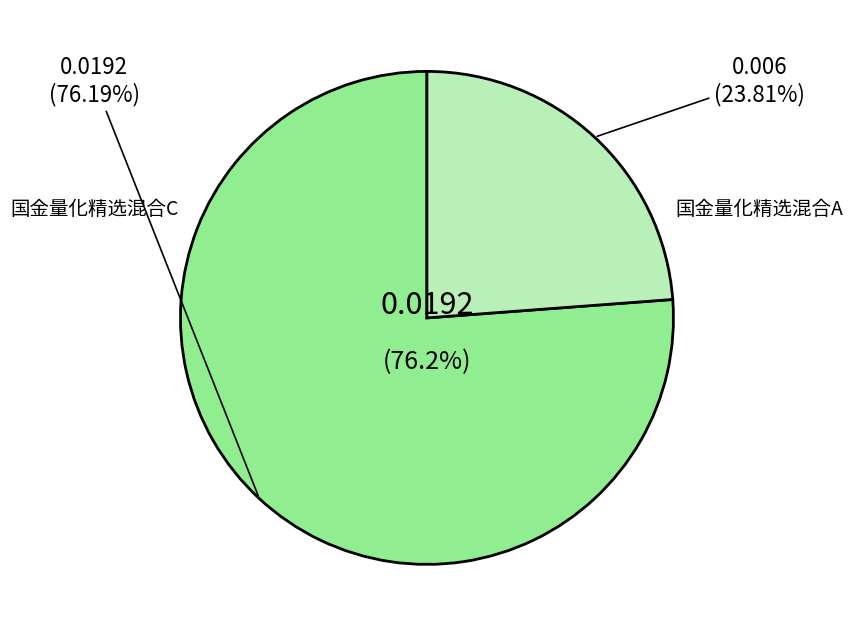

Is it true that 国金量化精选混合A is 24% of the pie?

True